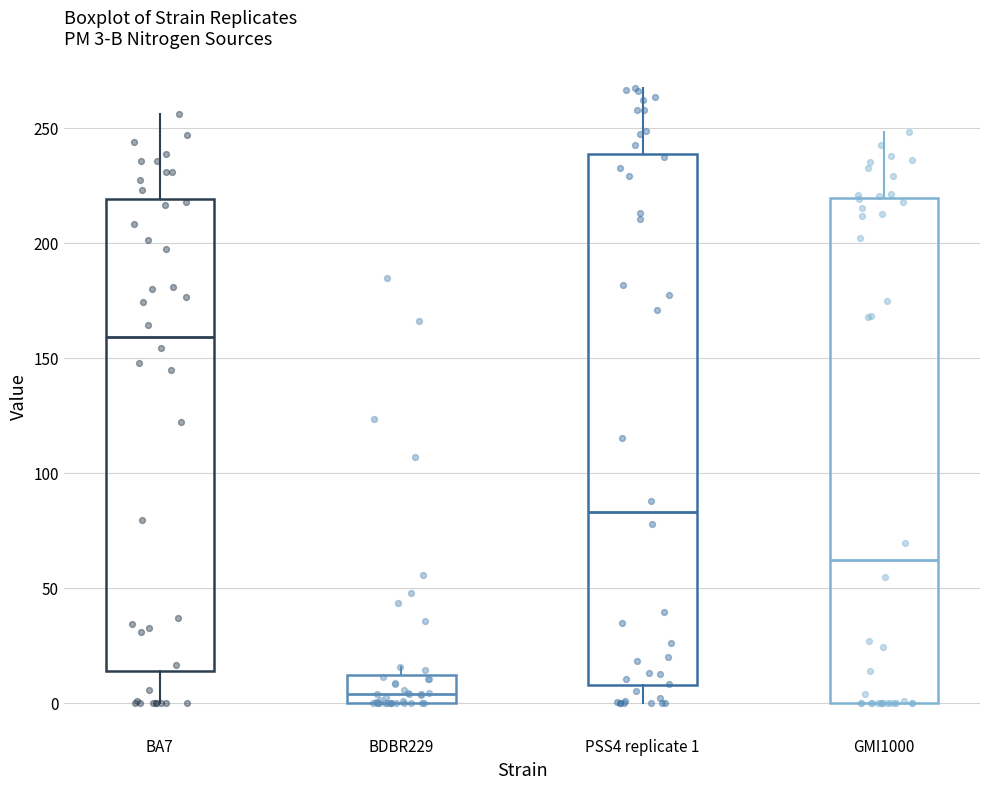

Which box is the tallest, from its lower edge to its upper edge?

PSS4 replicate 1